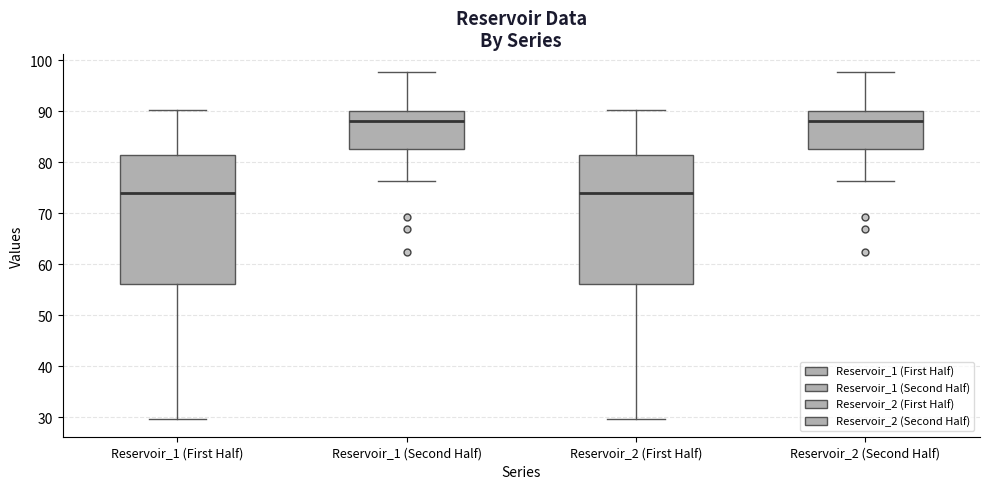

Reading left to right, read every box against the y-axis: the position of its median line, the range the box covers, and the ends of its whiskers. The values are not printed on the chart, so give them approximately, as read against the axis.

Reservoir_1 (First Half): median 74, box 56 to 81, whiskers 30 to 90
Reservoir_1 (Second Half): median 88, box 83 to 90, whiskers 76 to 98
Reservoir_2 (First Half): median 74, box 56 to 81, whiskers 30 to 90
Reservoir_2 (Second Half): median 88, box 83 to 90, whiskers 76 to 98